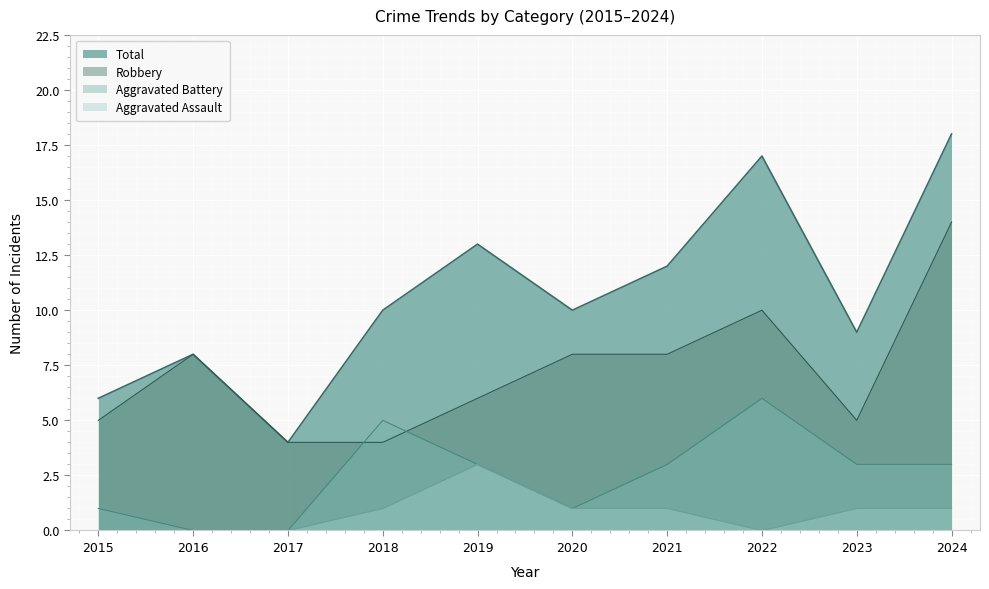

The Total series shows 17 at 2018. True or false?

False